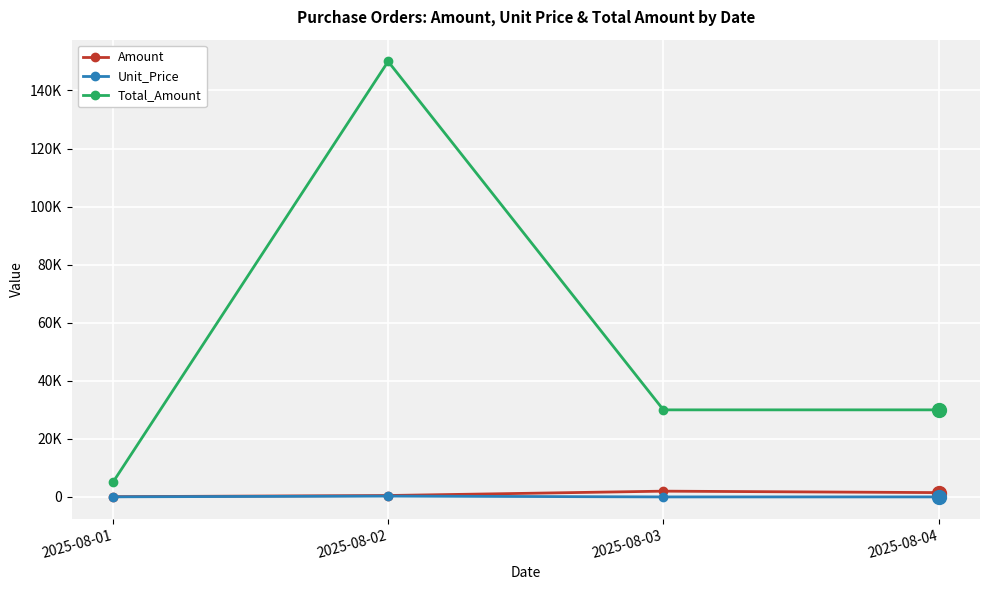

What are all the series names shown in the legend?

Amount, Unit_Price, Total_Amount